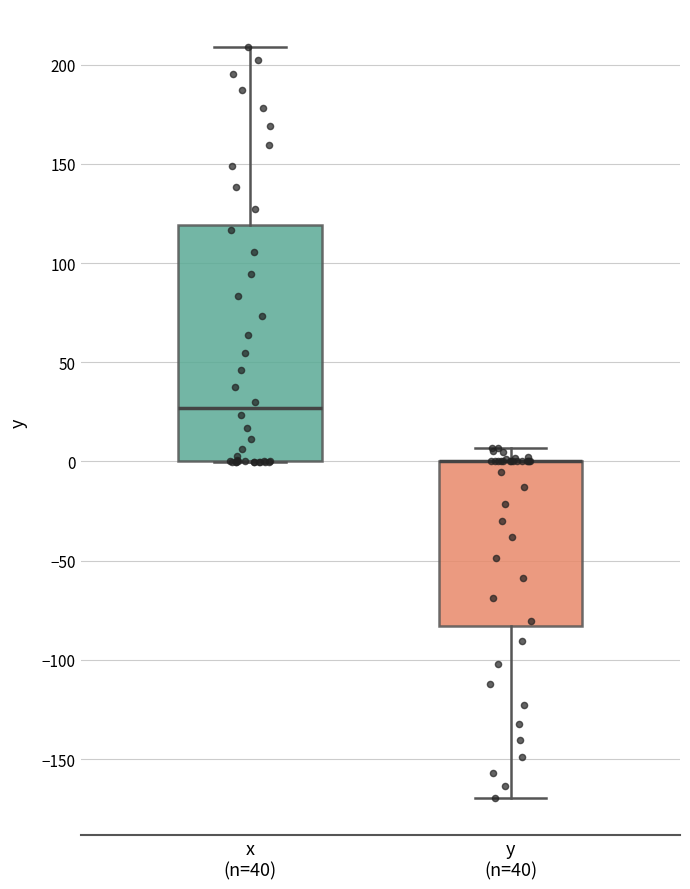

Where is the lower edge of the box for x (n=40) on the y-axis? The values are not printed on the chart, so give them approximately, as read against the axis.

0